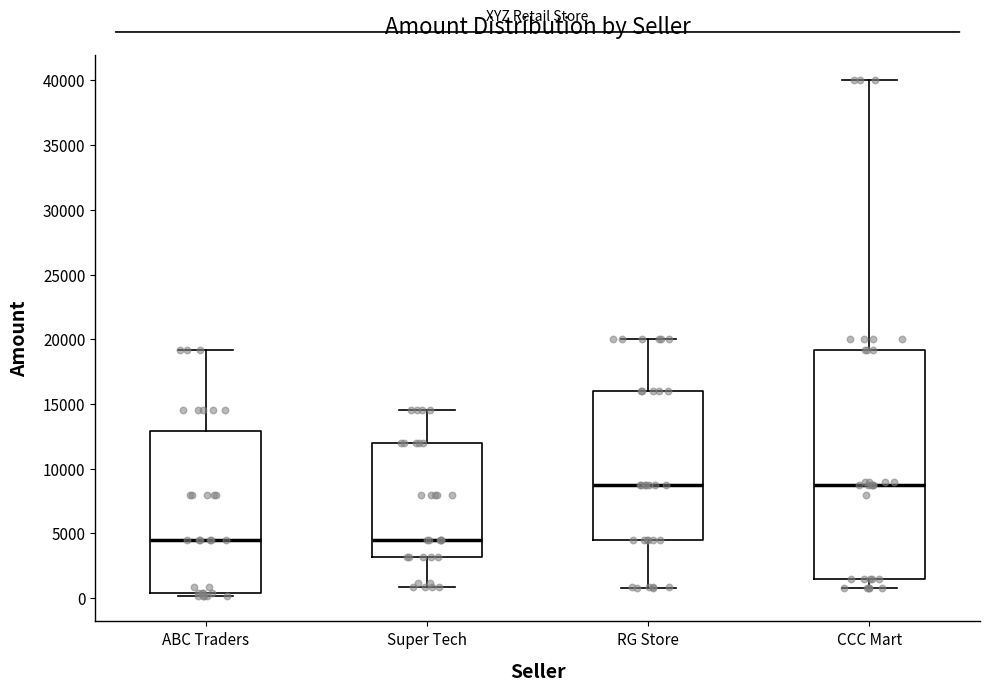

Reading left to right, transcribe this box plot: for each box, give where its median line is, the range the box spans, and where its two whiskers end, as read against the y-axis. The values are not printed on the chart, so give them approximately, as read against the axis.

ABC Traders: median 4500, box 500 to 13000, whiskers 0 to 19000
Super Tech: median 4500, box 3000 to 12000, whiskers 1000 to 14500
RG Store: median 8500, box 4500 to 16000, whiskers 1000 to 20000
CCC Mart: median 8500, box 1500 to 19000, whiskers 1000 to 40000